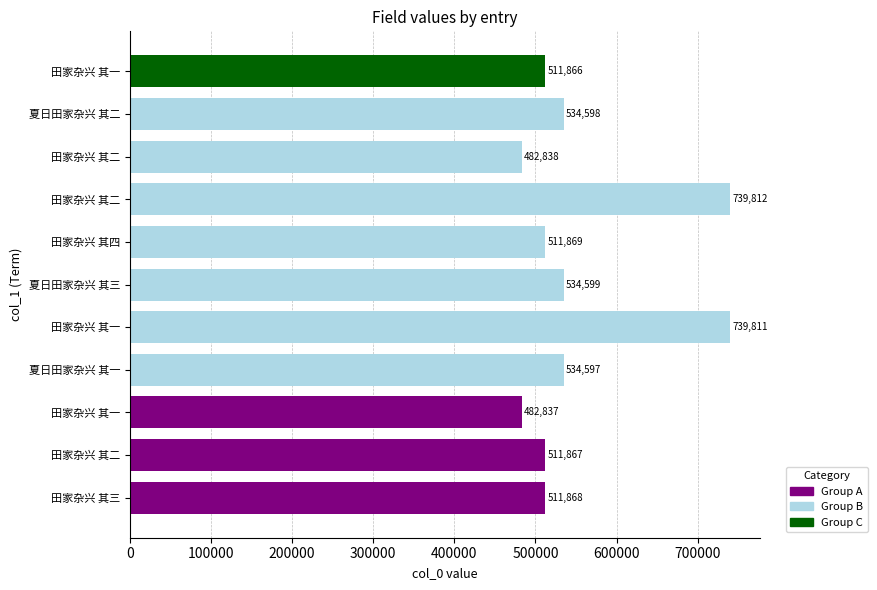

What is the sum of all values?

6096562